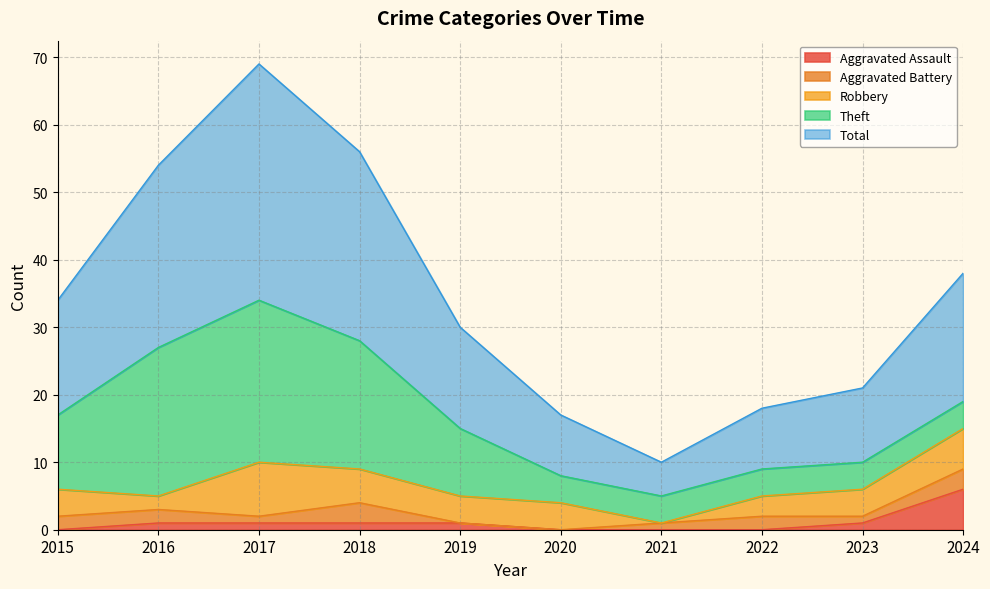

Which series changed the most between 2015 and 2020?

Total